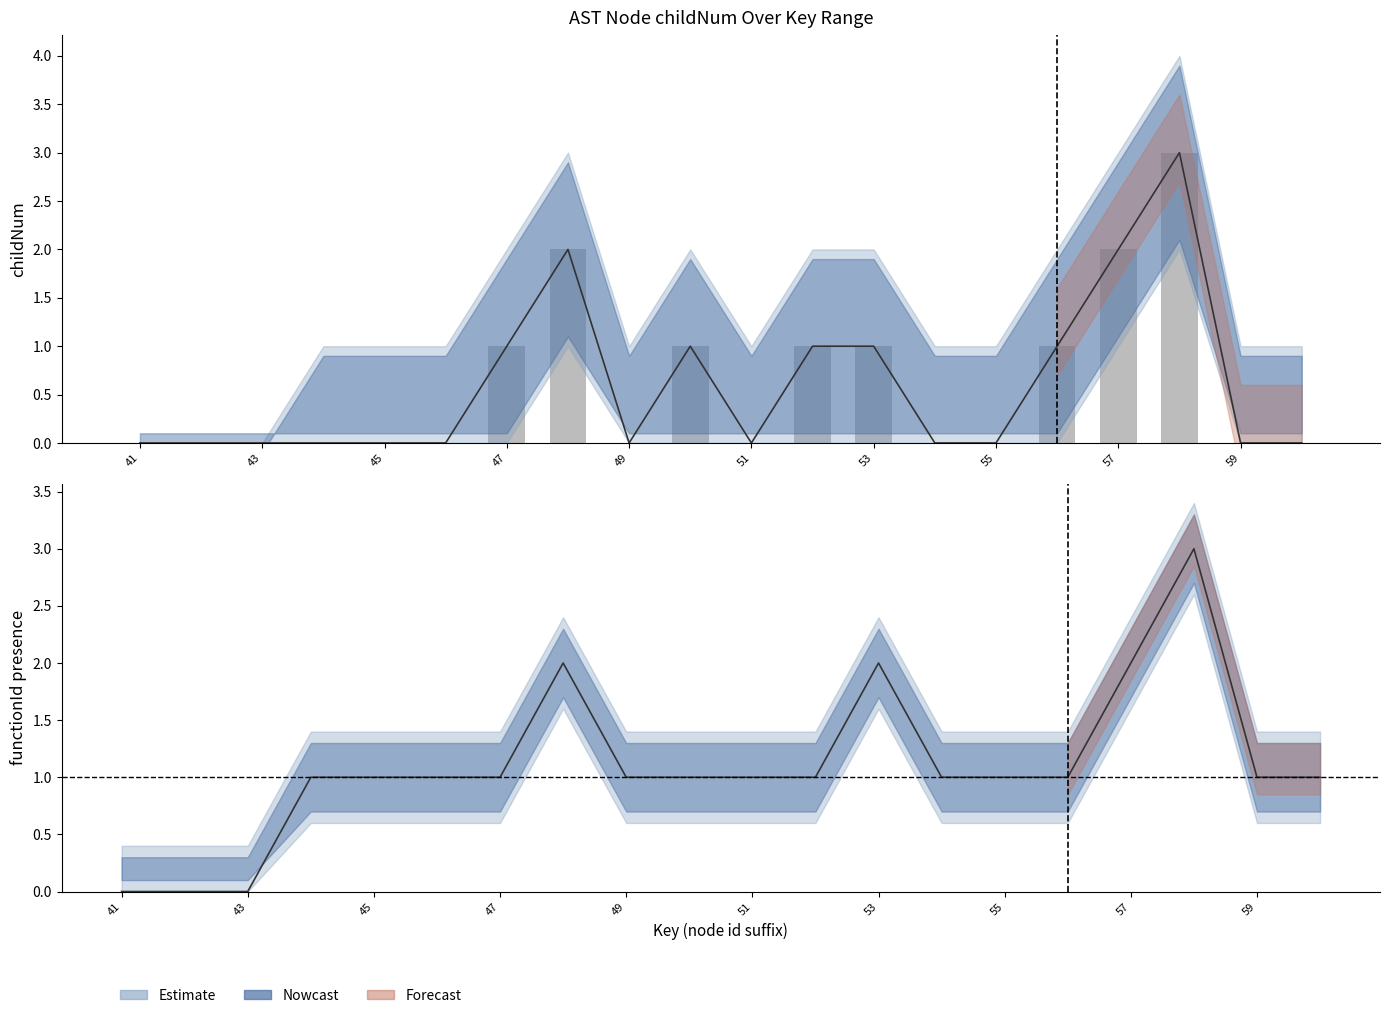

Reading left to right, list all the values displayed in this chart.

0	0	0	0	0	0	1	2	0	1	0	1	1	0	0	1	2	3	0	0